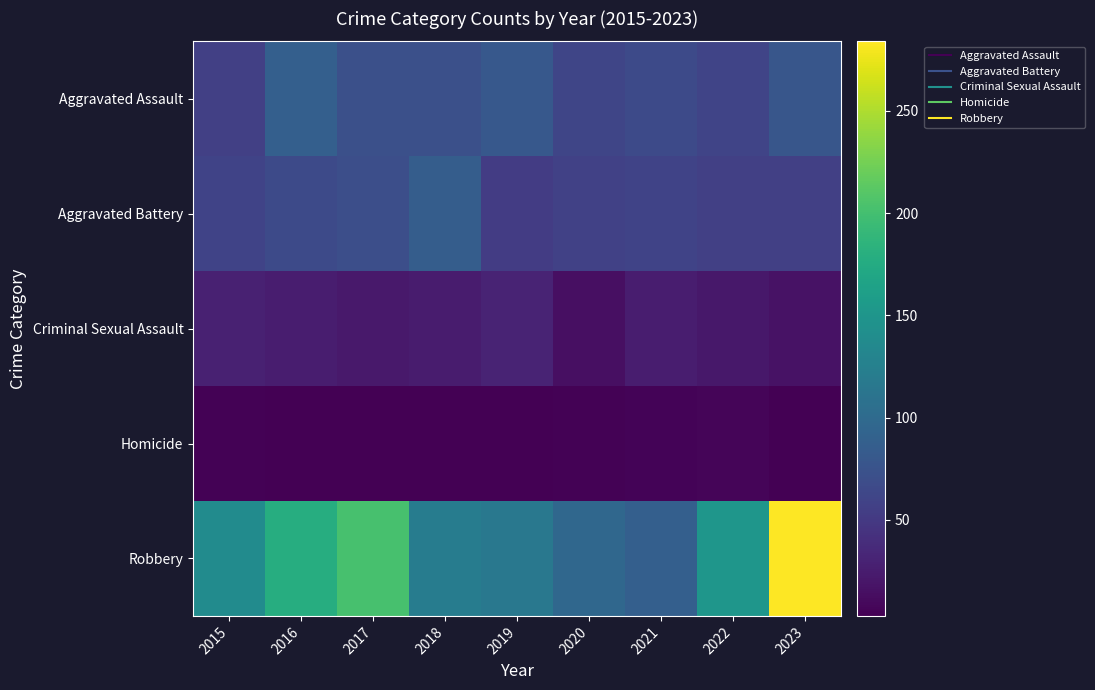

What is the greatest value displayed?

284